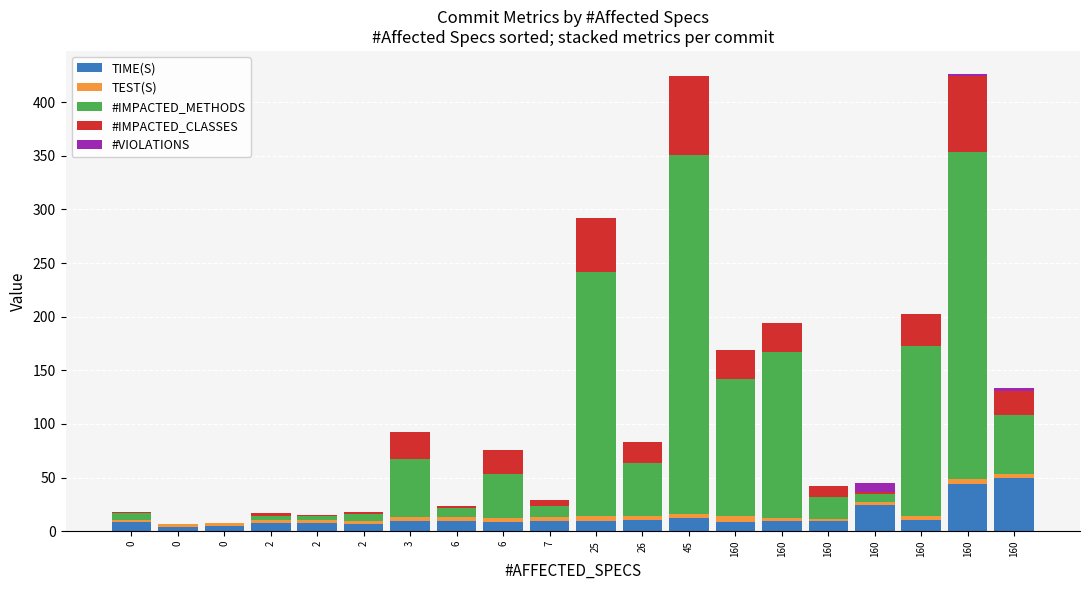

What are all the series names shown in the legend?

TIME(S), TEST(S), #IMPACTED_METHODS, #IMPACTED_CLASSES, #VIOLATIONS